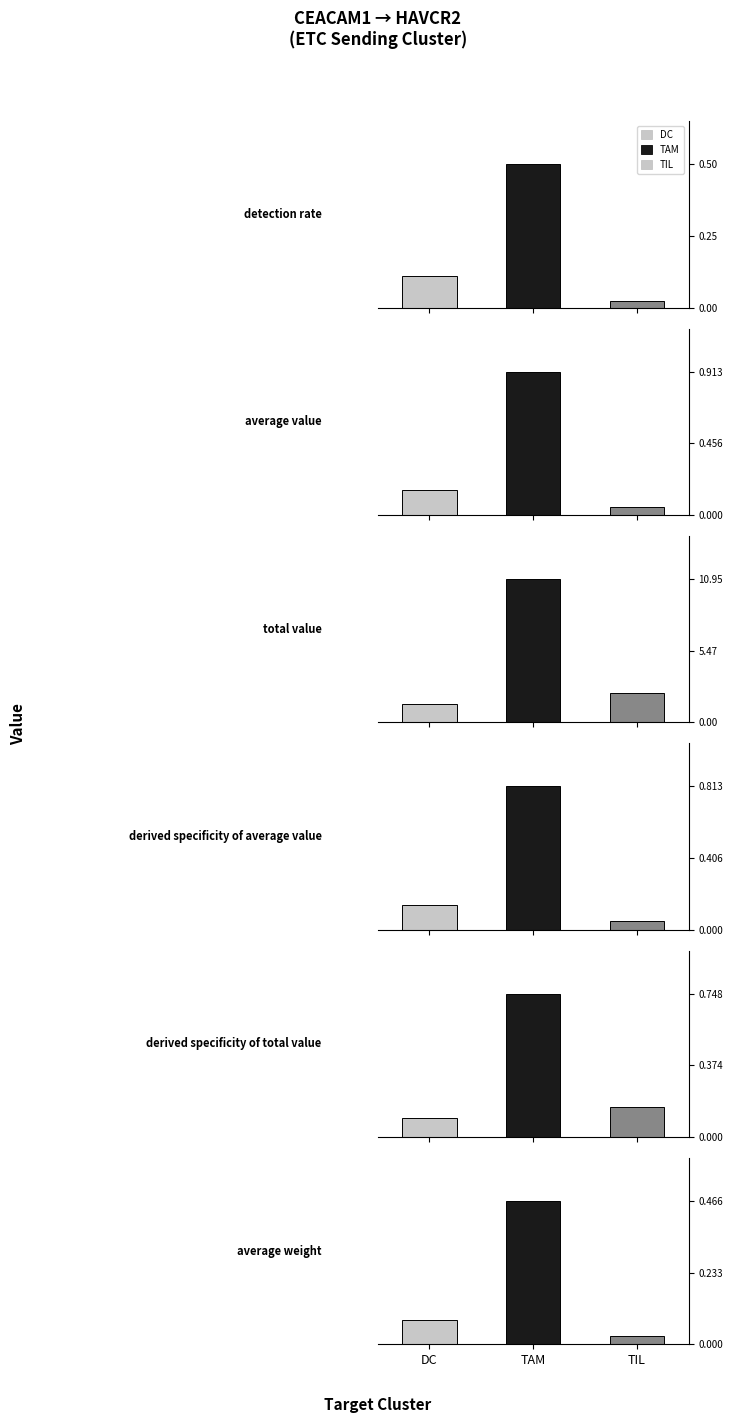

Rank the categories by Receptor average expression value value from highest to lowest.

TAM, DC, TIL